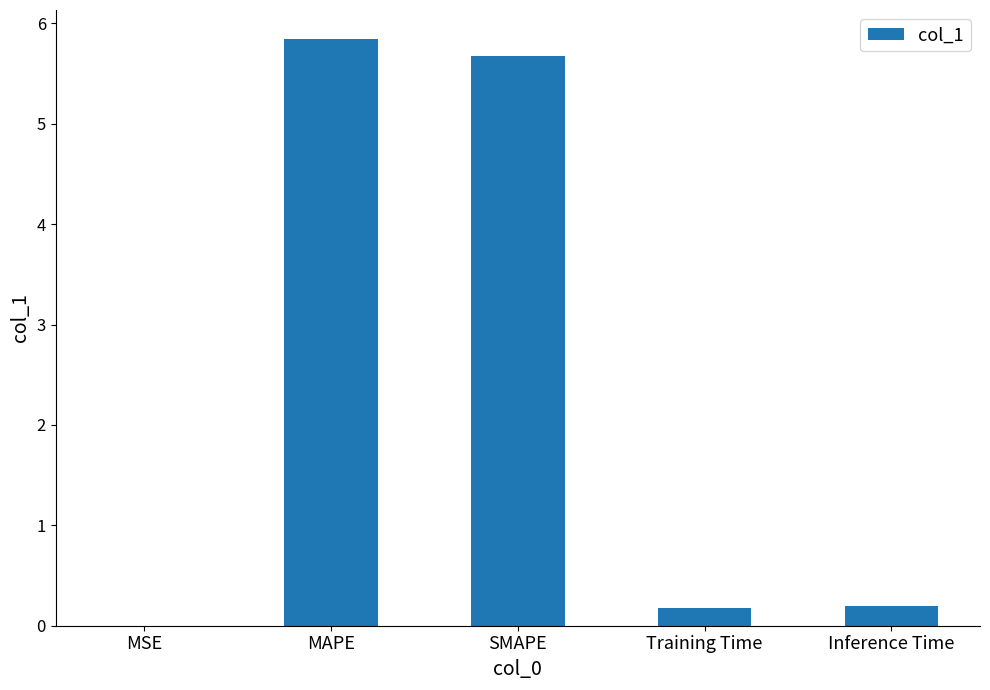

What is the sum of the values at Inference Time and MSE?

0.2